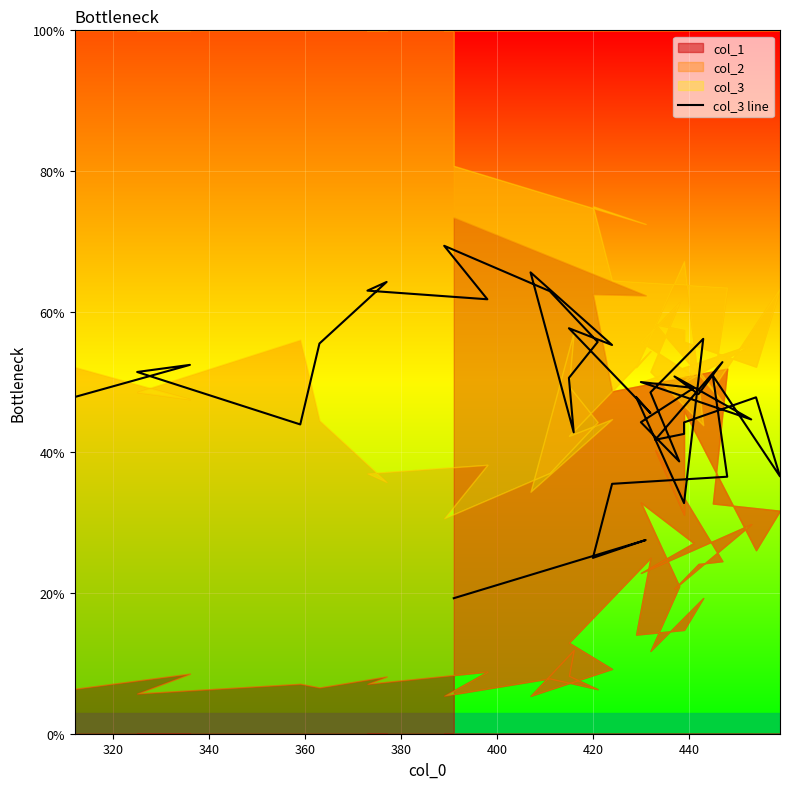

The chart shows a value of 25.4 at 38. True or false?

False